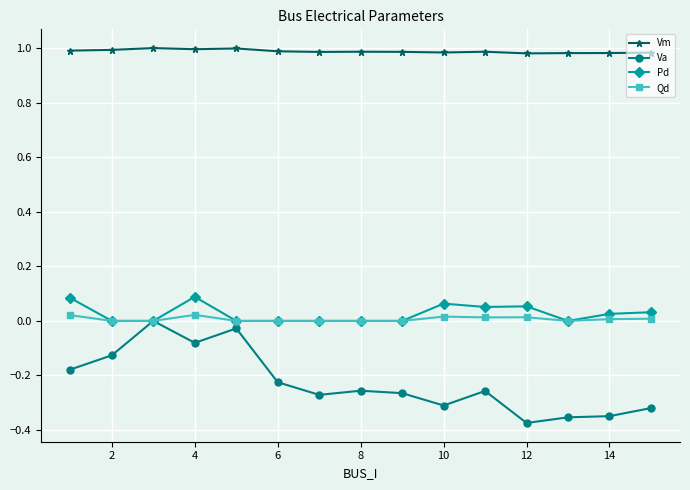

Which series has the largest range (max minus min)?

Va